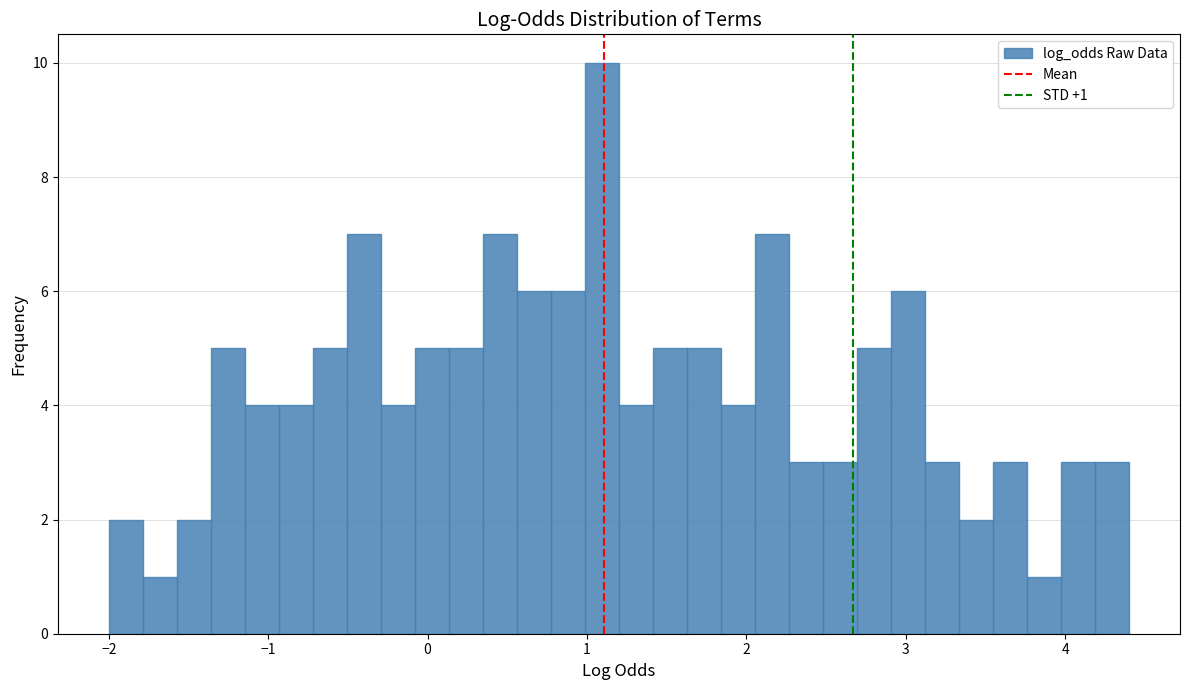

Read against the x-axis, roughly where is the centre of the tallest bar?

1.1